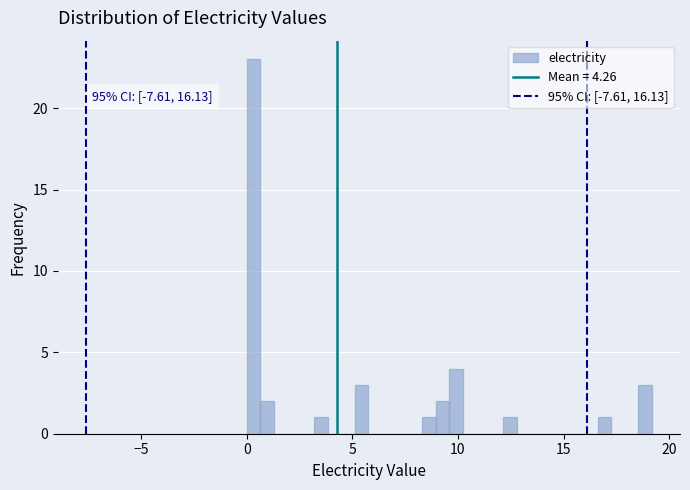

Around what value on the x-axis is the tallest bar? Give the approximate position of its centre, as read against the axis.

0.5